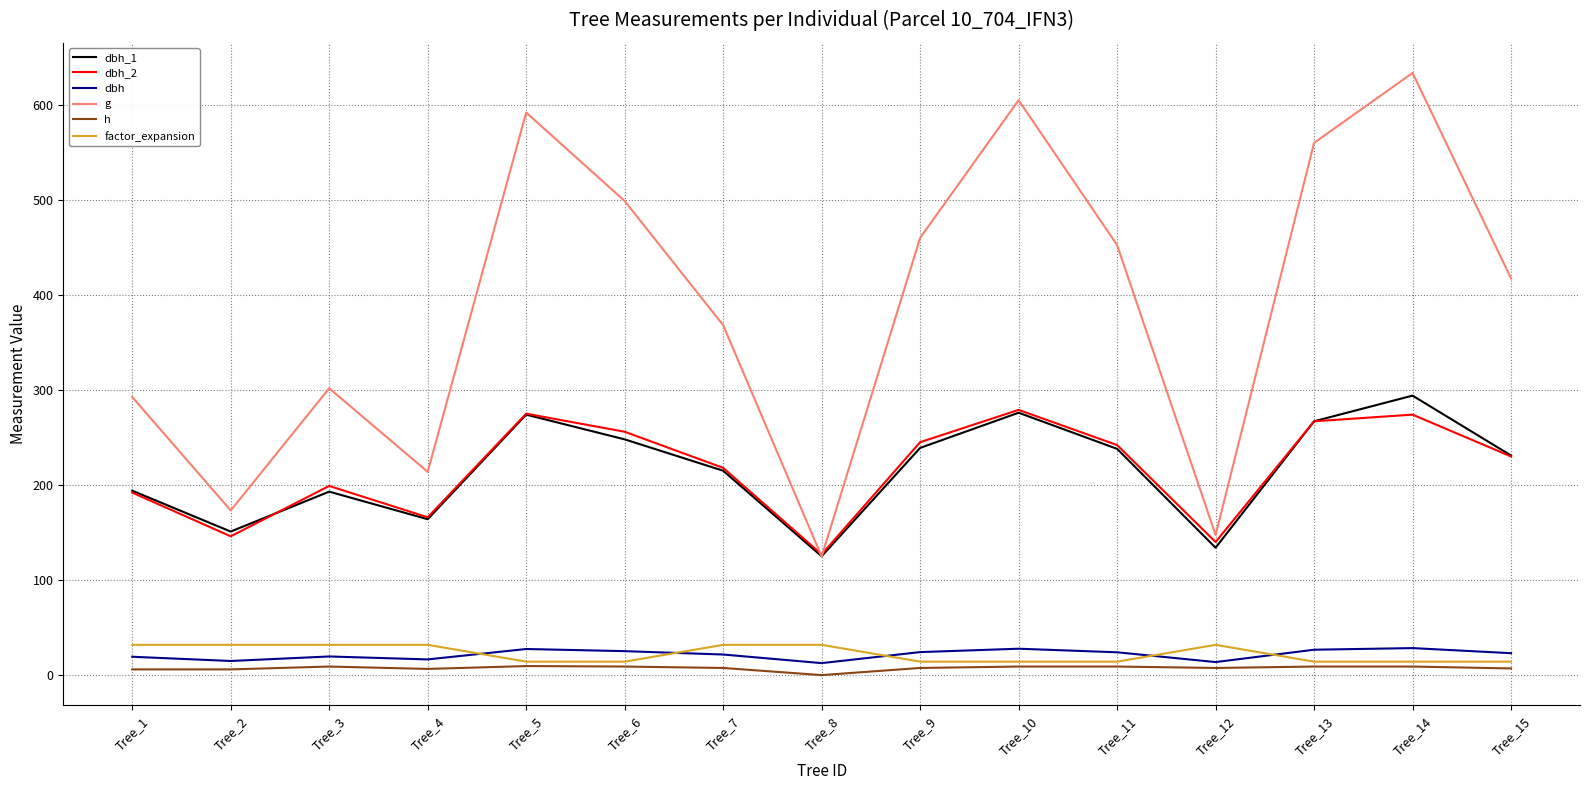

What is the difference between the dbh_2 values at Tree_4 and Tree_5?

109.0